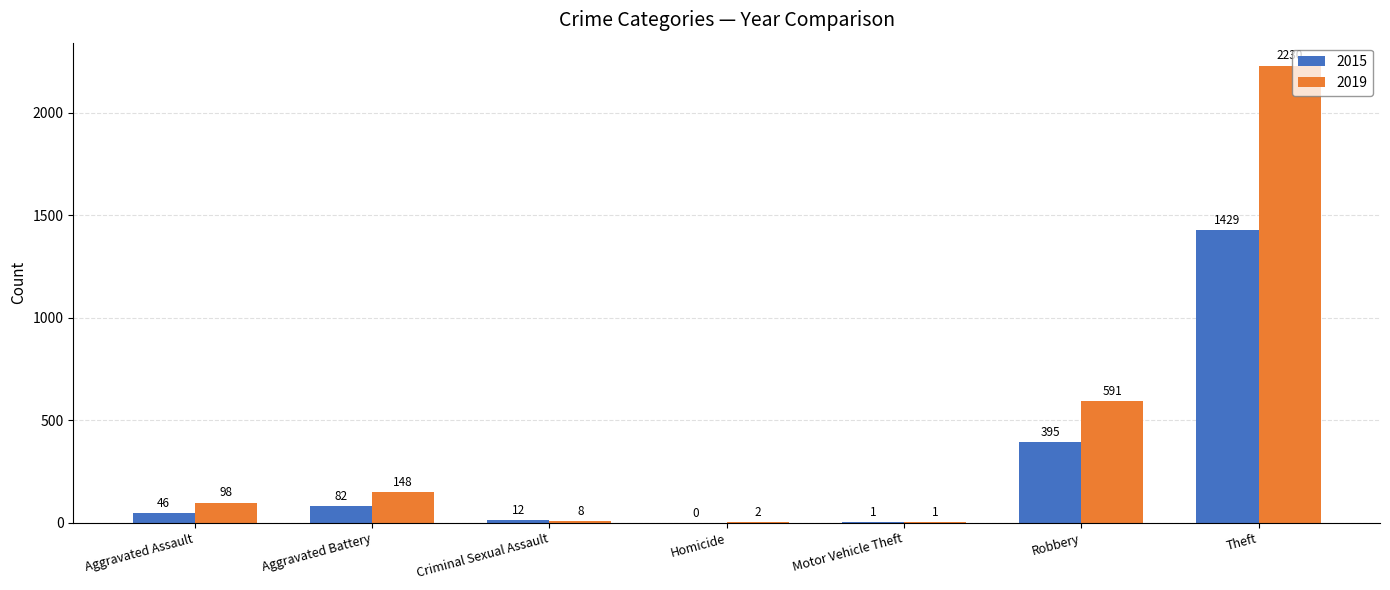

At which label is 2015 closest to 714?

Robbery